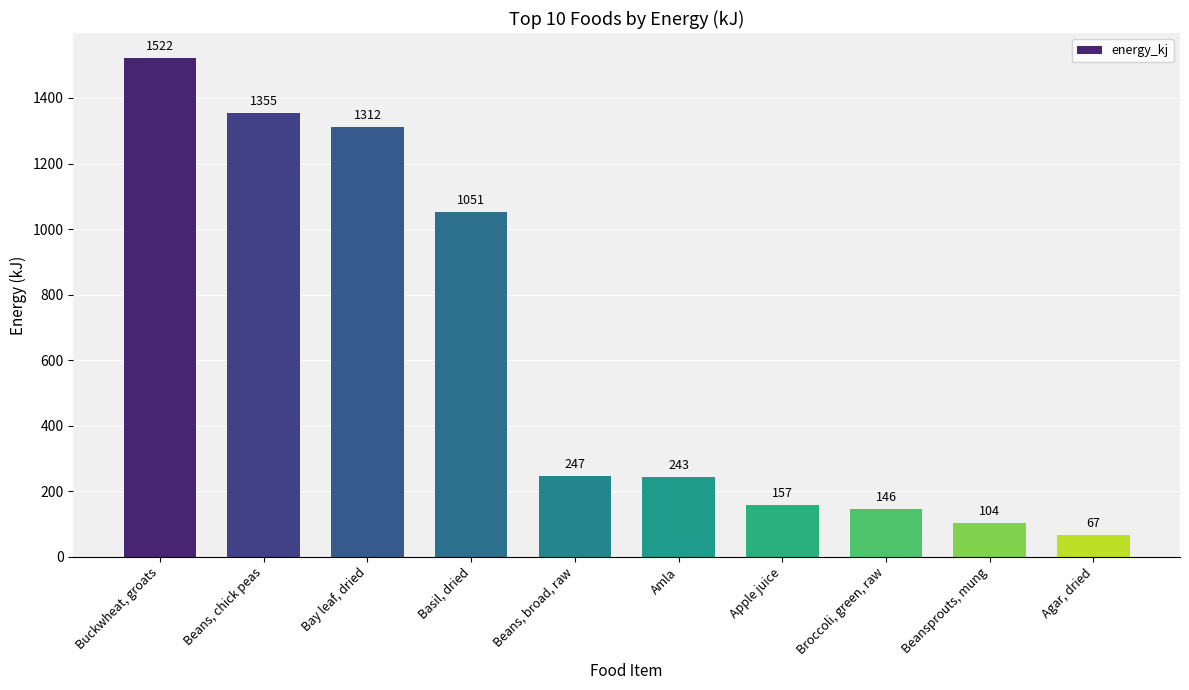

What is the sum of all values?

6204